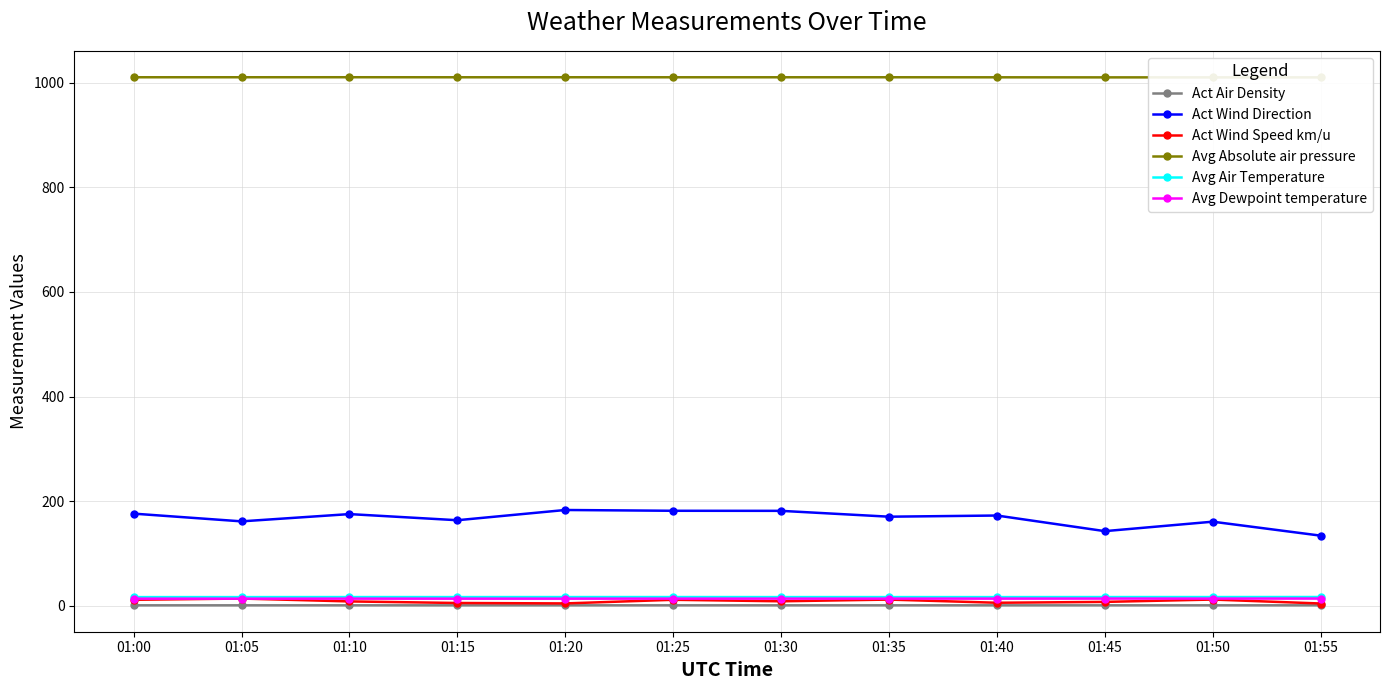

In Avg Absolute air pressure, how many points are higher than both neighbors (excluding endpoints)?

3